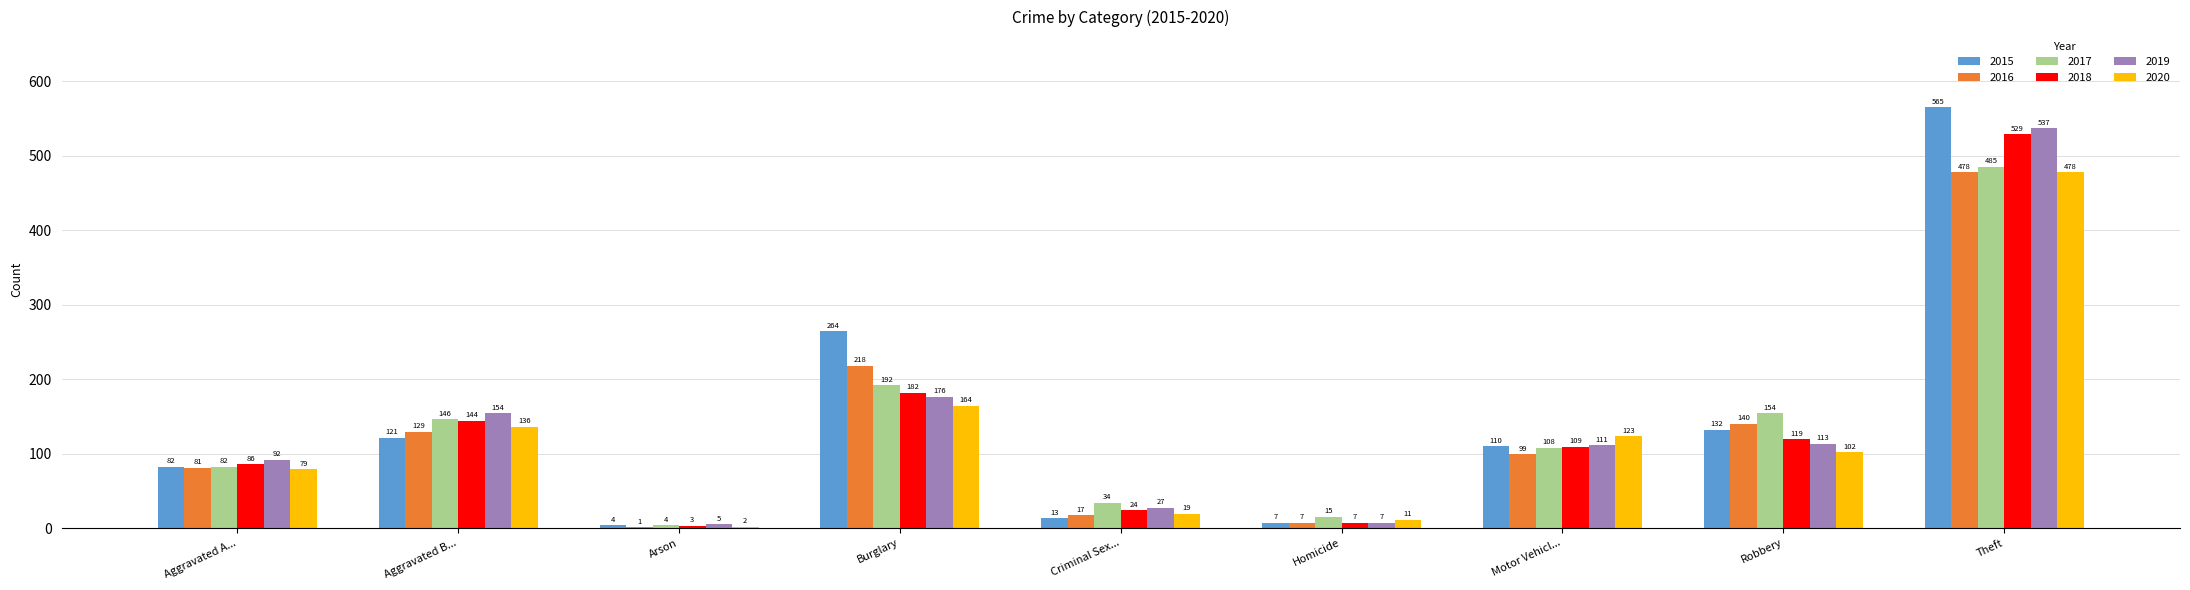

What is the sum of all 2020 values?

1114